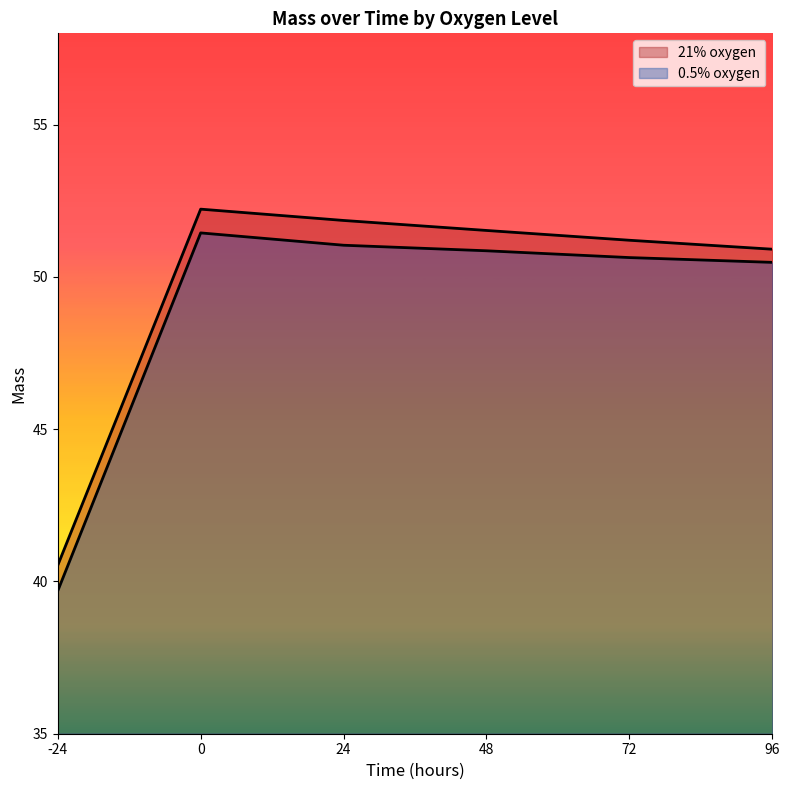

True or false: 0.5% oxygen has more than 2 points higher than both neighbors.

False